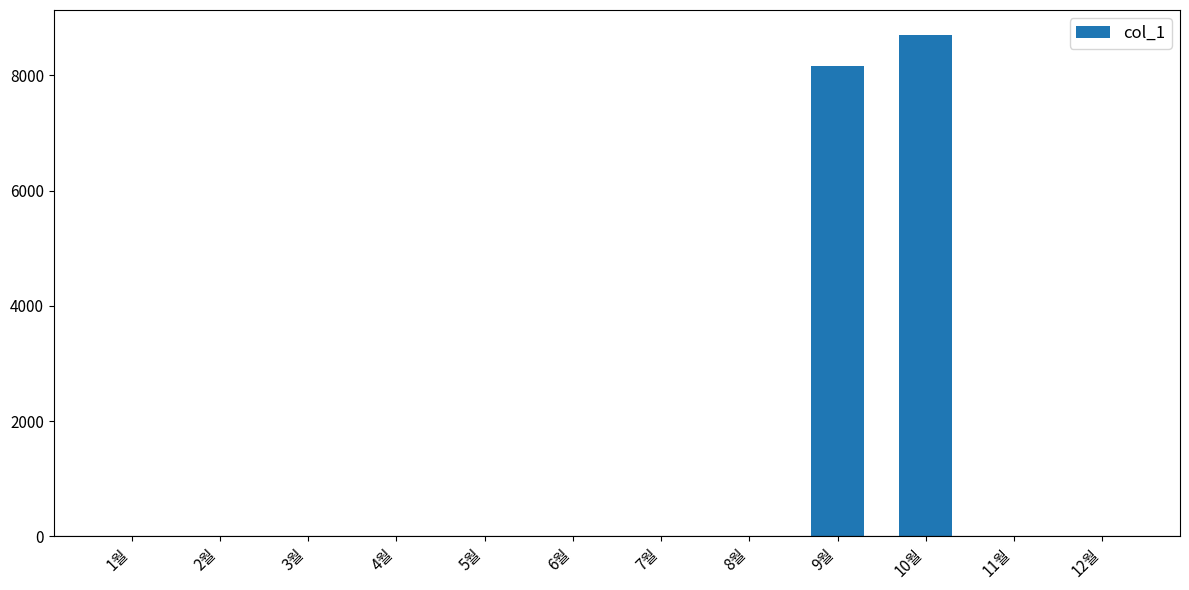

Read the value at 10월.

8700